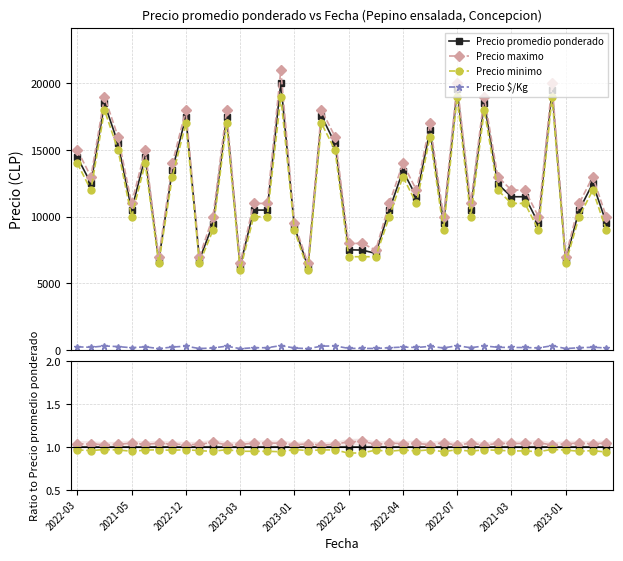

In Precio maximo, how many points are lower than both neighbors (excluding endpoints)?

13